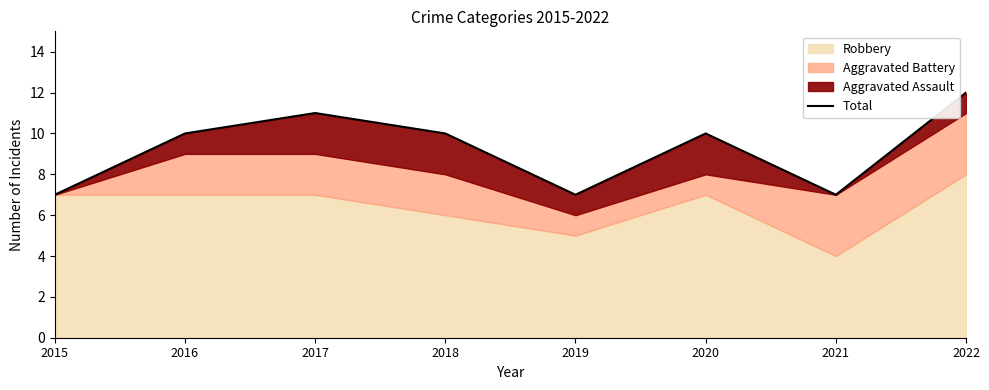

How many points are lower than both their immediate neighbors (excluding endpoints)?

2